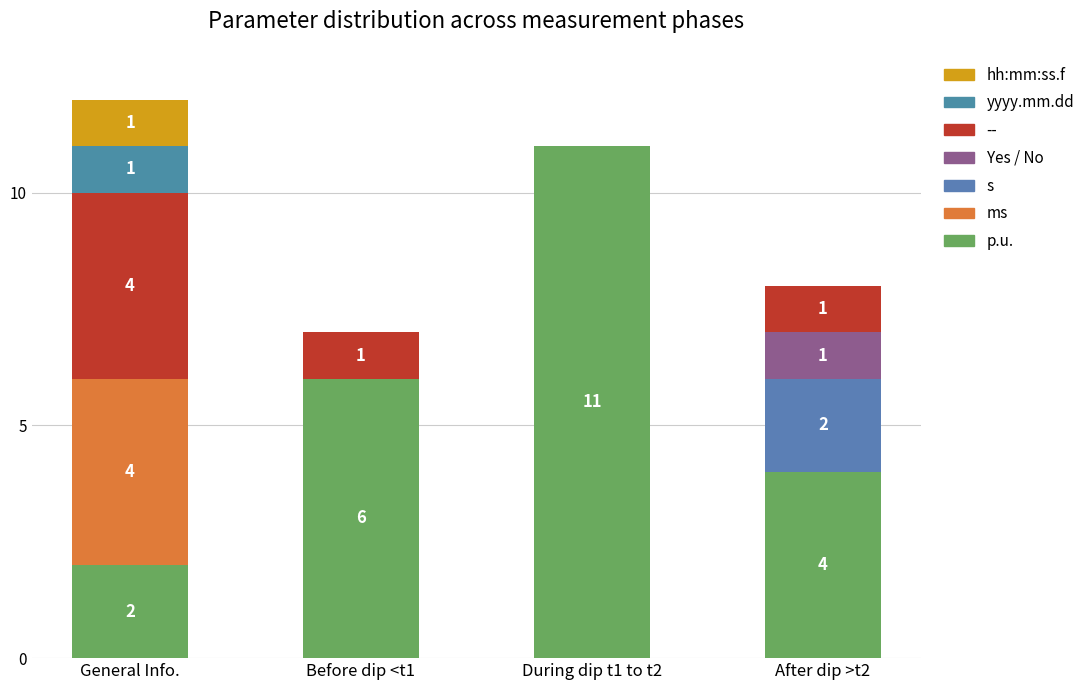

Which series has the largest range (max minus min)?

p.u.